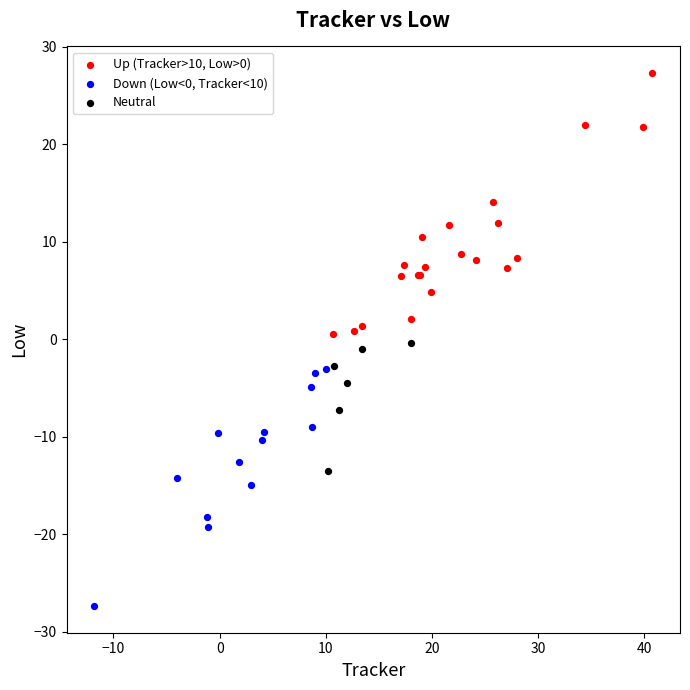

Which series has the largest Y range (max minus min)?

Up (Tracker>10, Low>0)